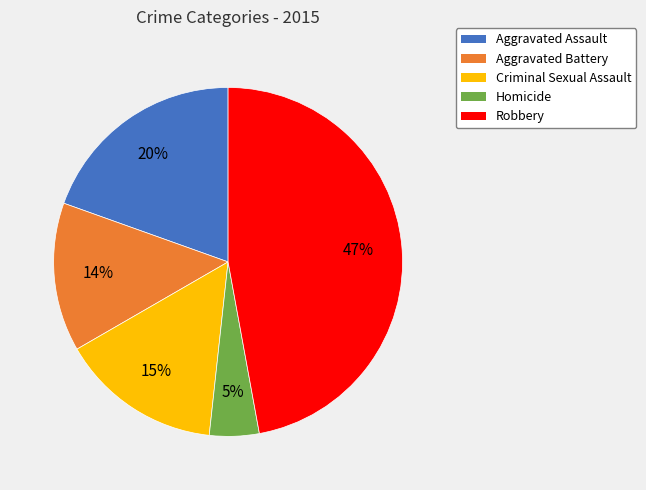

To the nearest percent, what percentage of the pie is Aggravated Battery?

14%